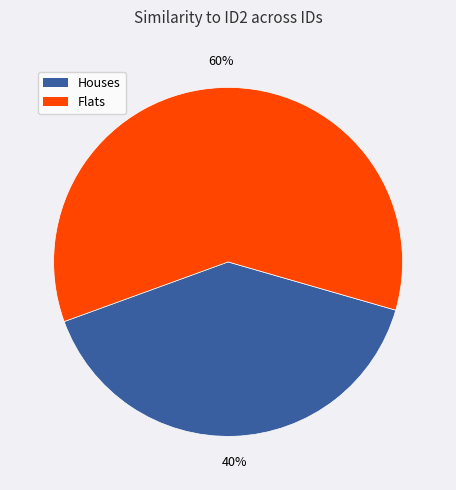

What is the largest slice in the pie chart?

Flats